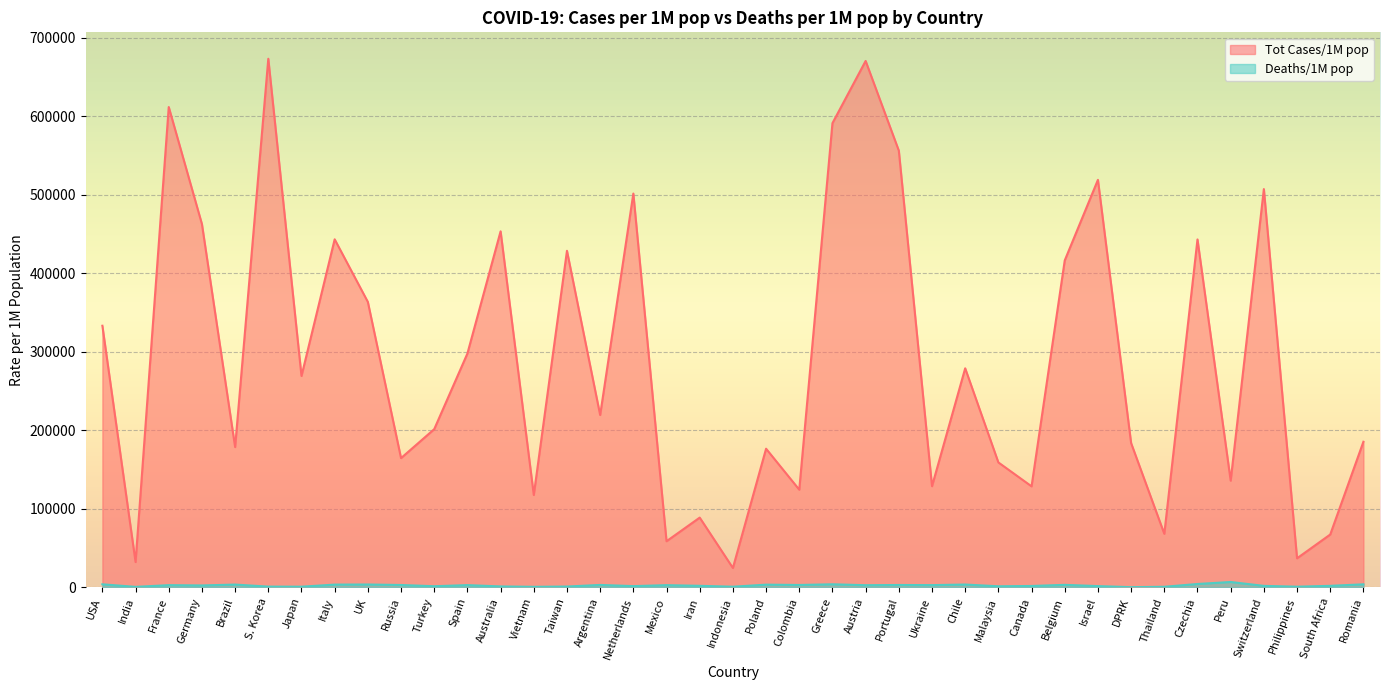

At Turkey, list the series in order from largest to smallest.

Tot Cases/1M pop, Deaths/1M pop